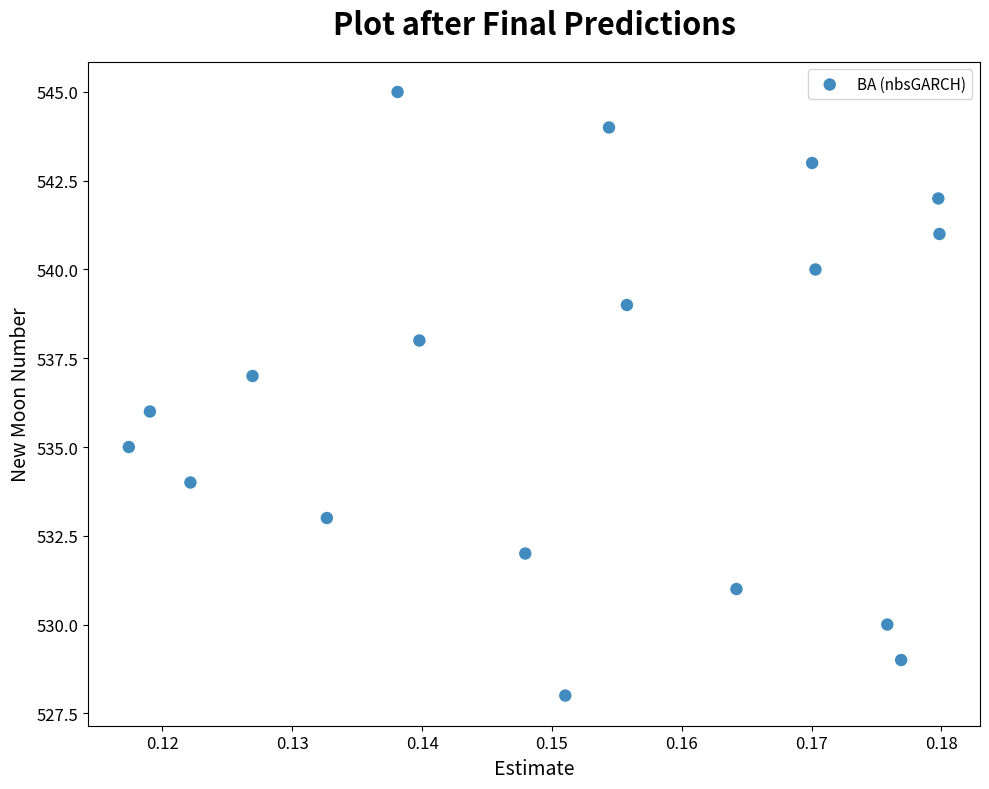

What is the range of Y values (max minus min)?

17